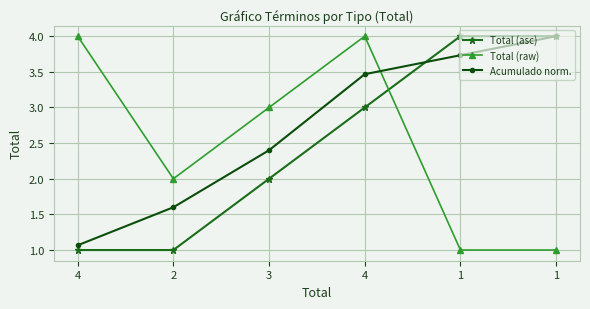

How many values in the Total (asc) series are below 3?

3